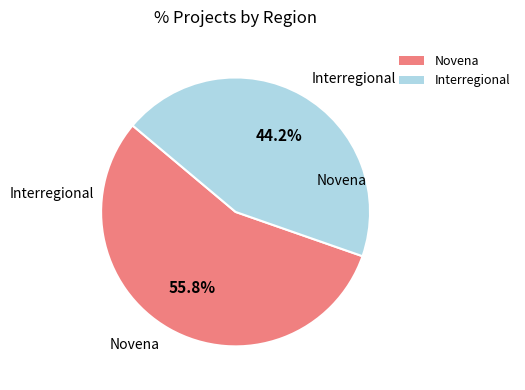

Which slice is the smallest?

Interregional